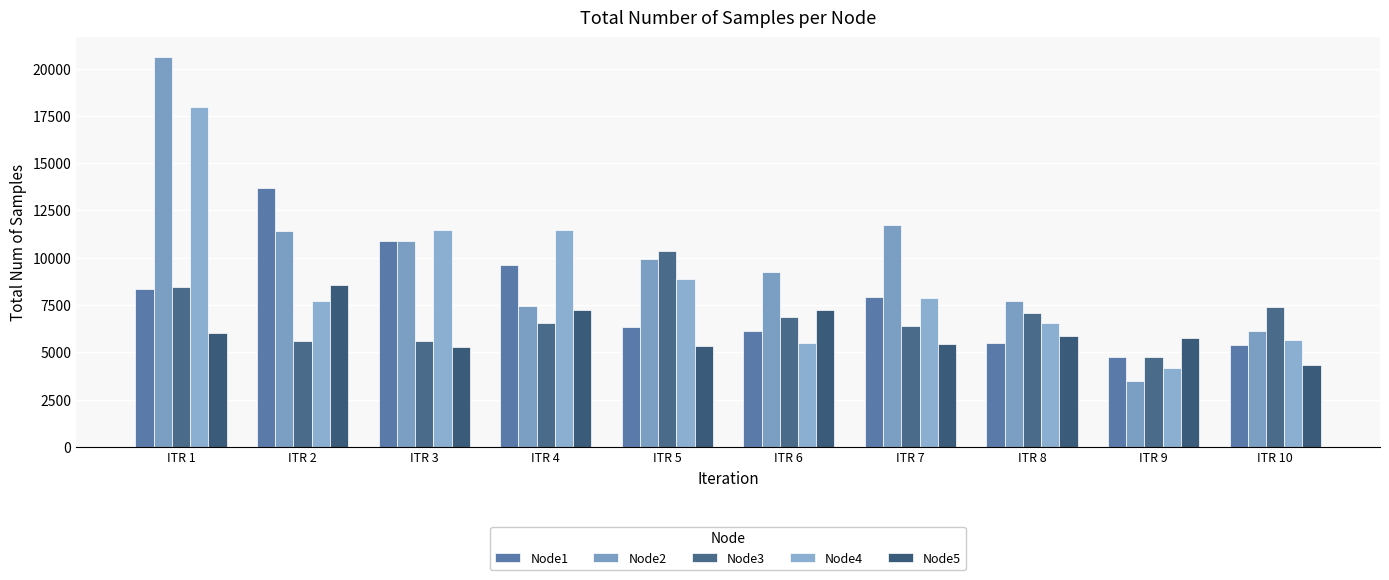

How many data points does each series have?

10